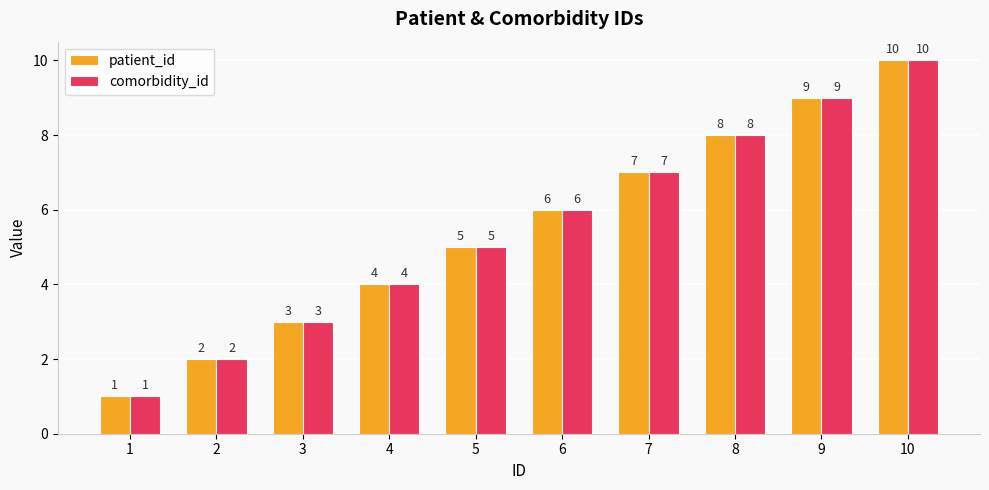

What is the total value across all series at 6?

12